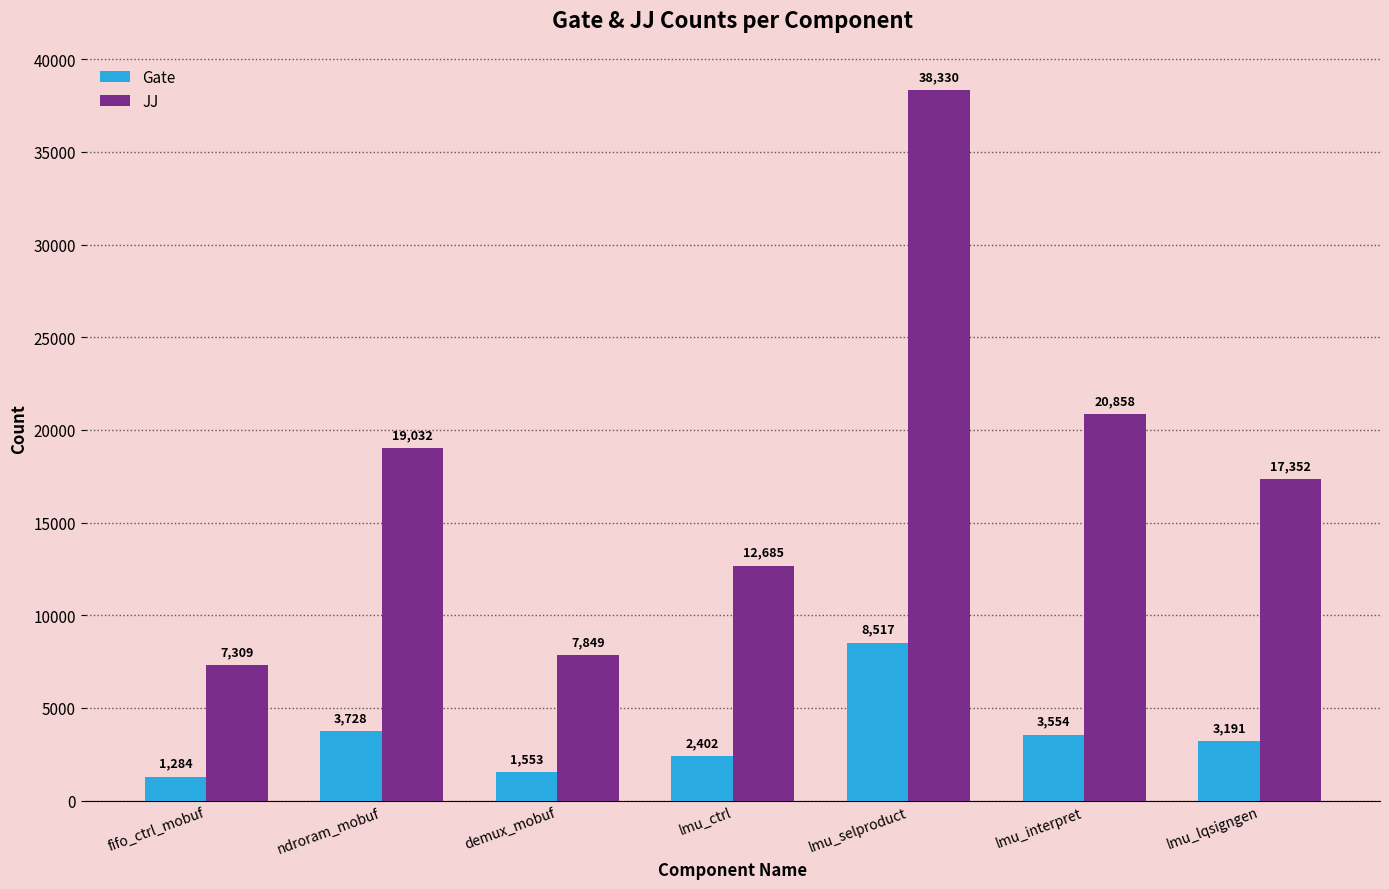

Which category has the highest value in the JJ series?

lmu_selproduct